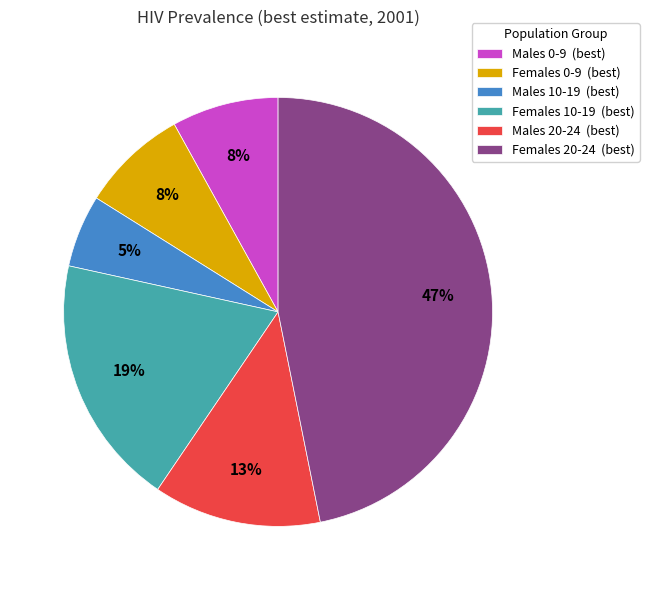

Between Females 20-24 and Males 0-9, which is larger?

Females 20-24